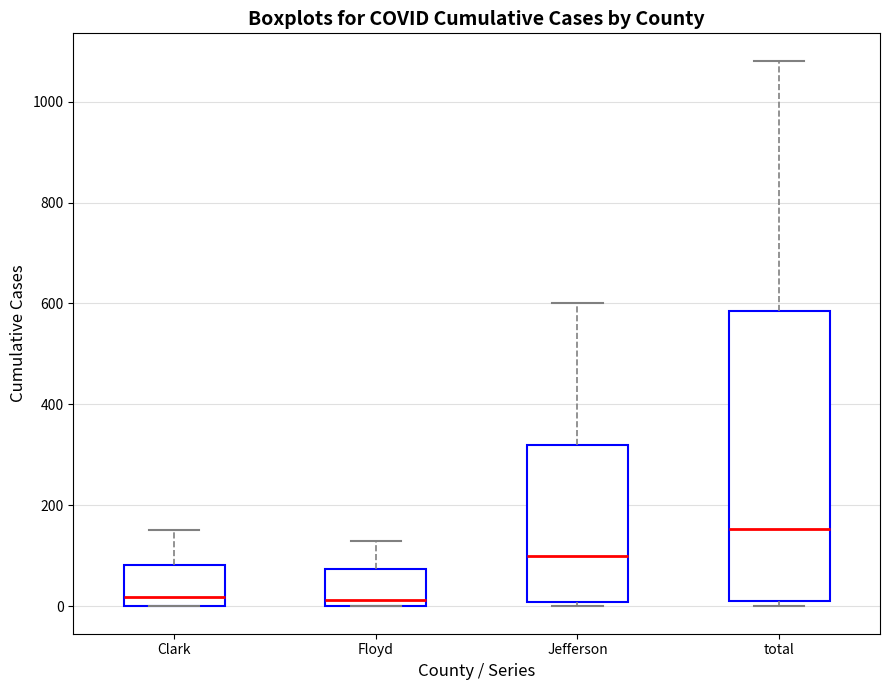

Reading left to right, read every box against the y-axis: the position of its median line, the range the box covers, and the ends of its whiskers. The values are not printed on the chart, so give them approximately, as read against the axis.

Clark: median 20, box 0 to 80, whiskers 0 to 160
Floyd: median 20, box 0 to 80, whiskers 0 to 140
Jefferson: median 100, box 0 to 320, whiskers 0 (just below the box's lower edge) to 600
total: median 160, box 20 to 580, whiskers 0 to 1080